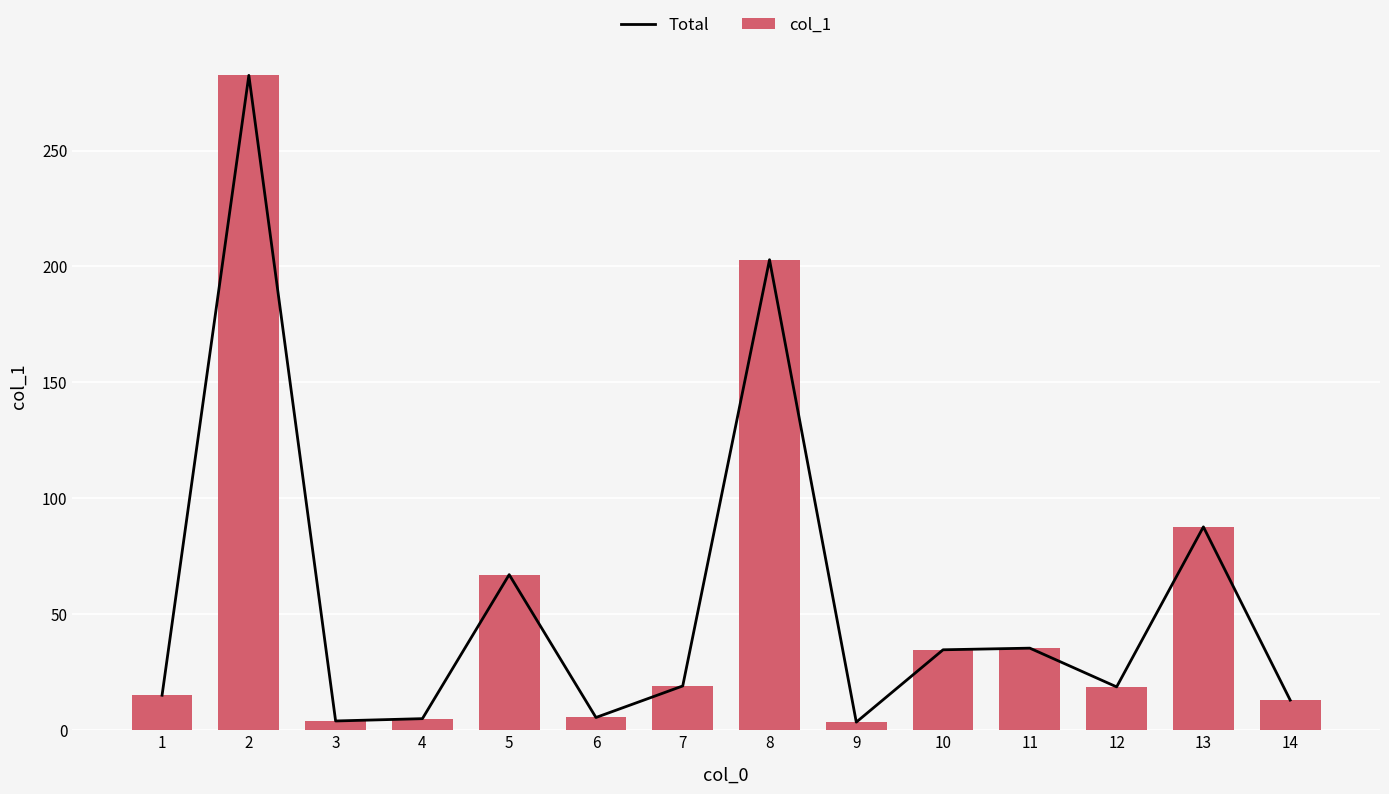

List the series in order of their peak value, lowest first.

Total, col_1